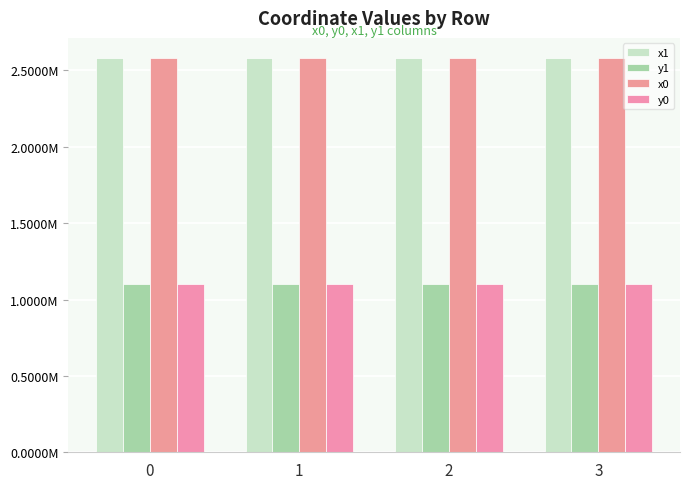

The value of x1 at 3 is 2583848.4. True or false?

True